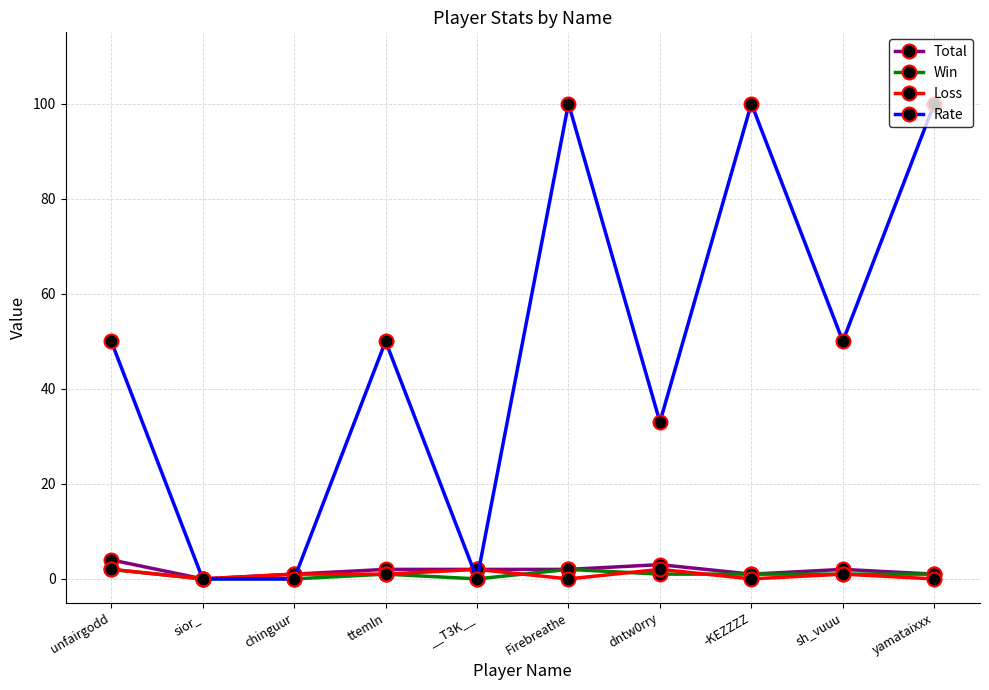

Is this an area chart (filled region under the line)?

No